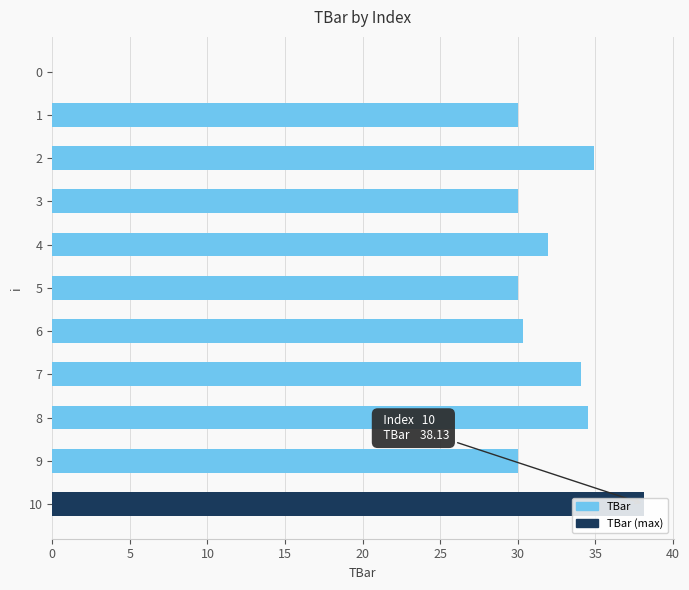

Count the number of categories in the chart.

11